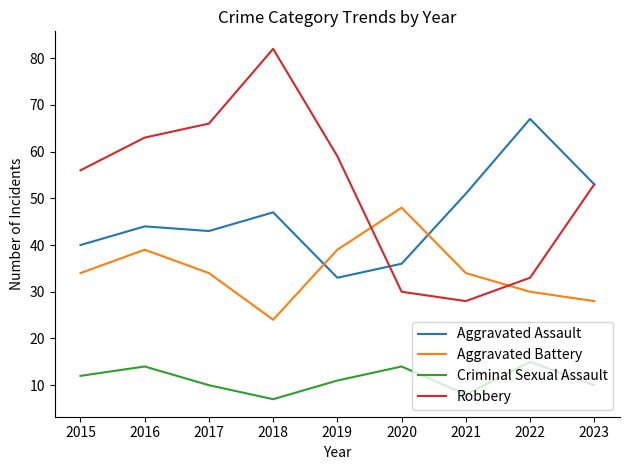

What is the total value across all series at 2020?

128